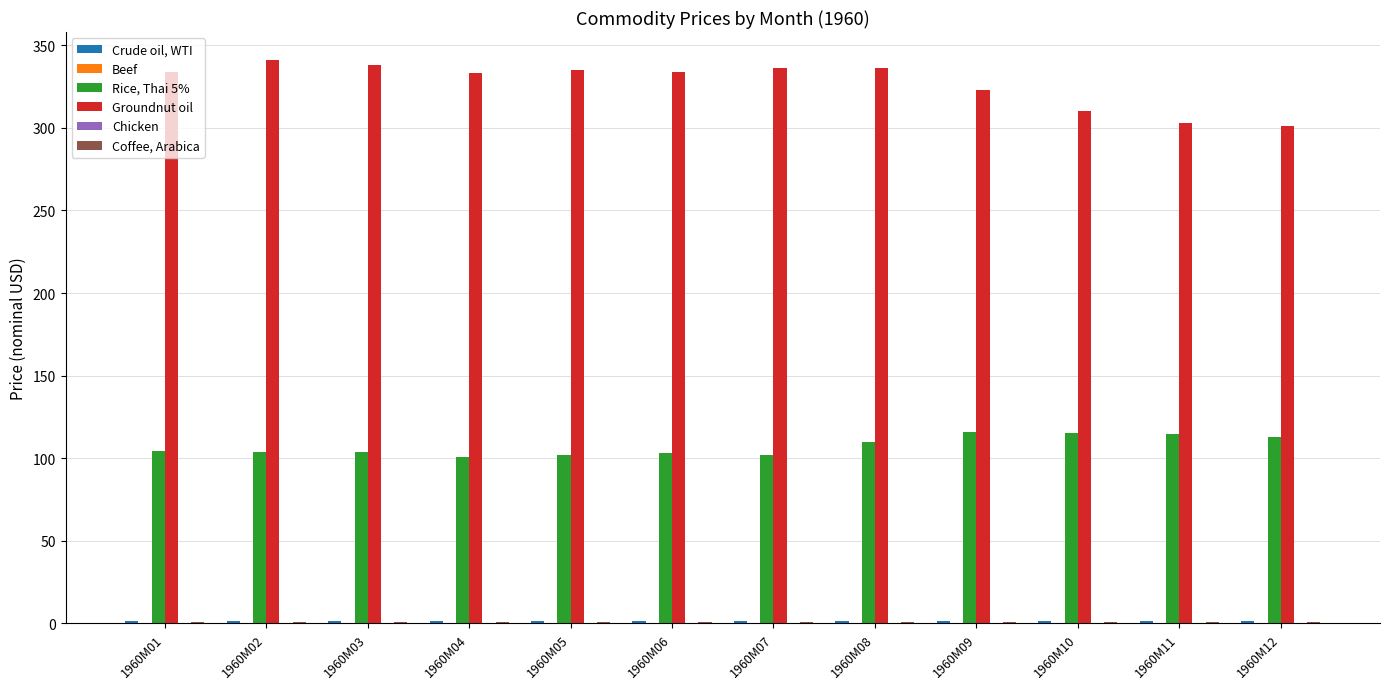

What is the highest value of the Rice, Thai 5% series?

116.1